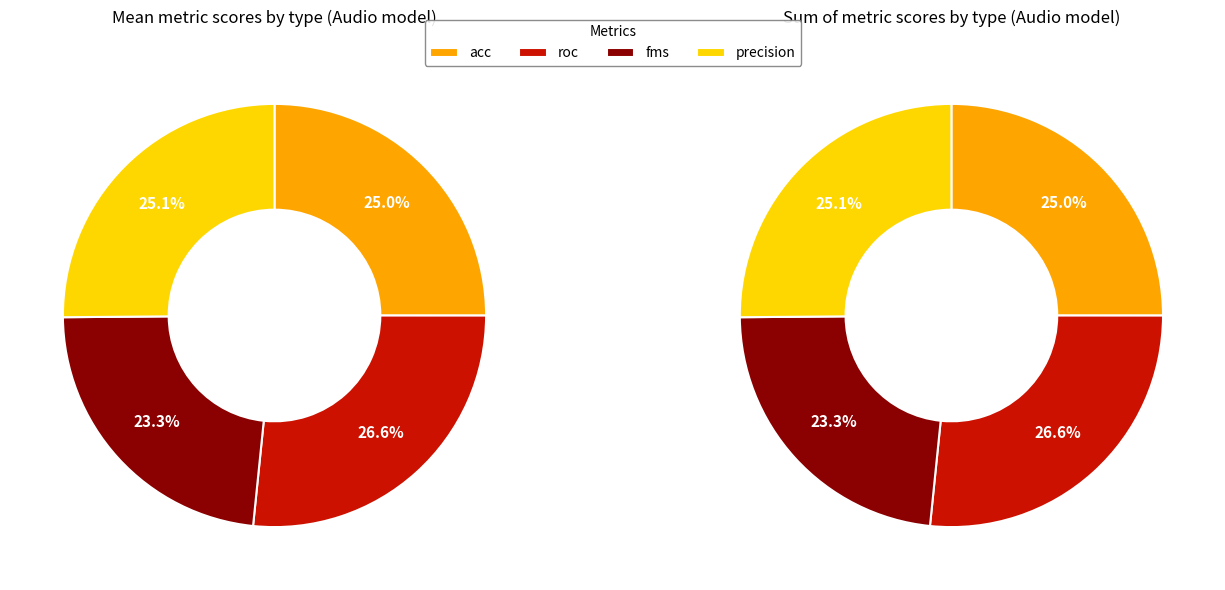

True or false: 6 accounts for 2% of the total.

False